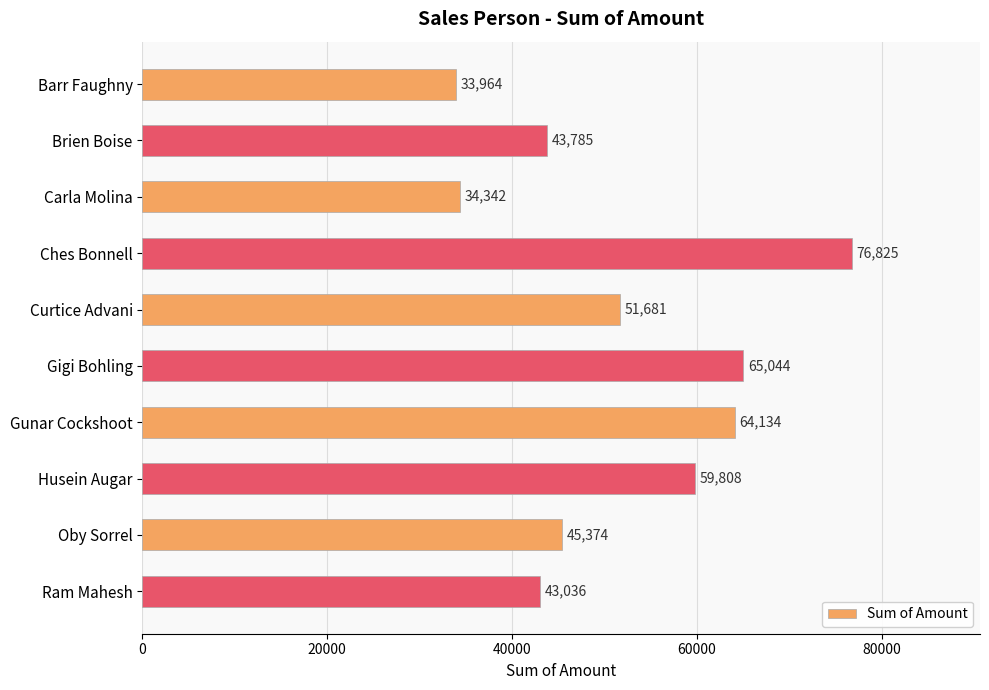

What is the change in value from Husein Augar to Oby Sorrel?

-14434